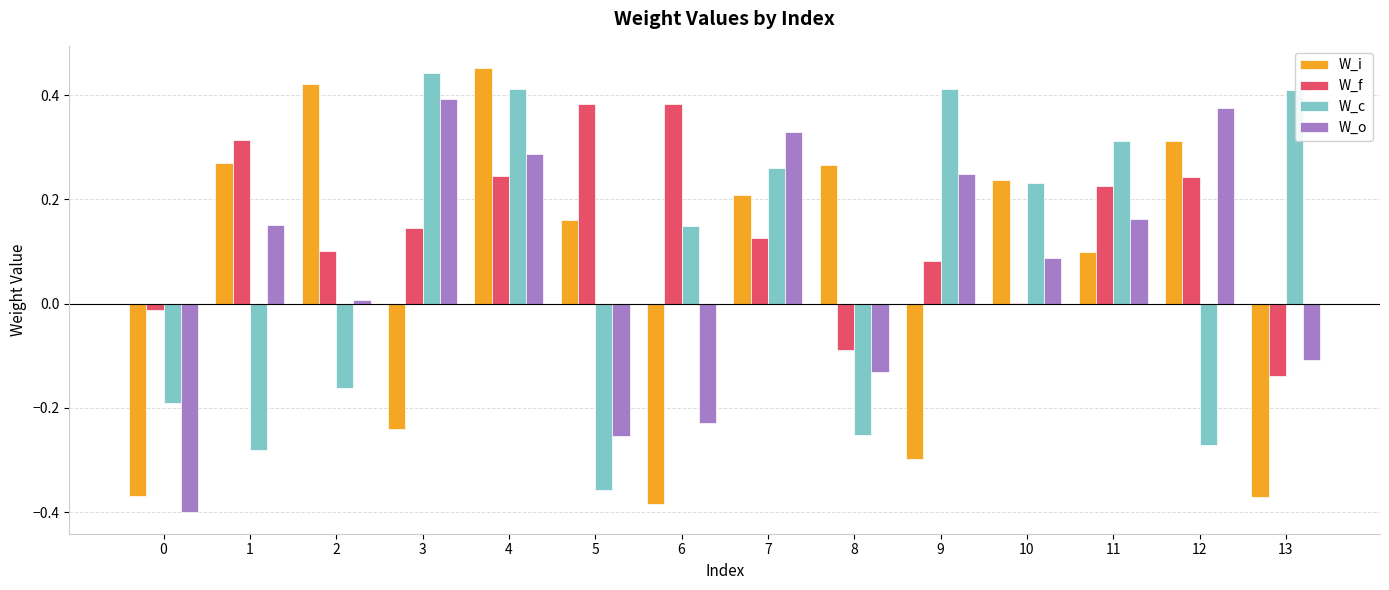

Which category has the highest value across all series?

4